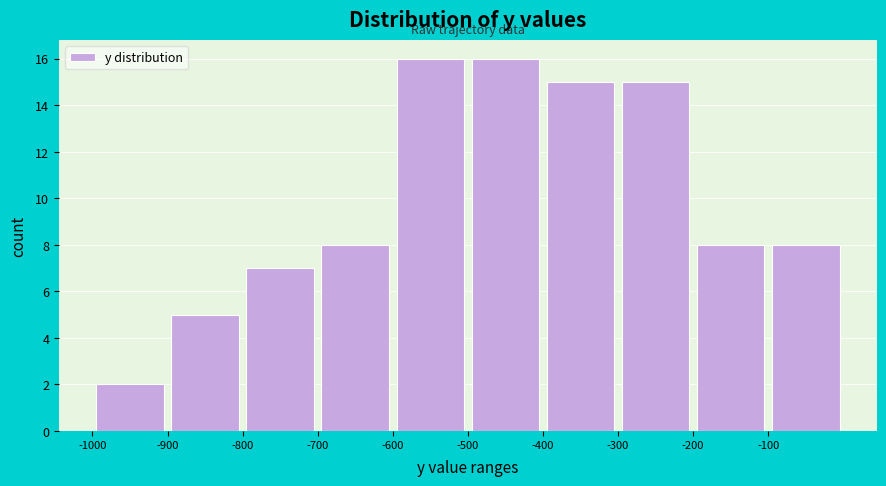

Reading left to right, list every bar in this chart as the range it spans on the x-axis followed by its height. The values are not printed on the chart, so give them approximately, as read against the axis.

-1000 to -900: 2
-900 to -800: 5
-800 to -700: 7
-700 to -600: 8
-600 to -500: 16
-500 to -400: 16
-400 to -300: 15
-300 to -200: 15
-200 to -100: 8
-100 to 0: 8